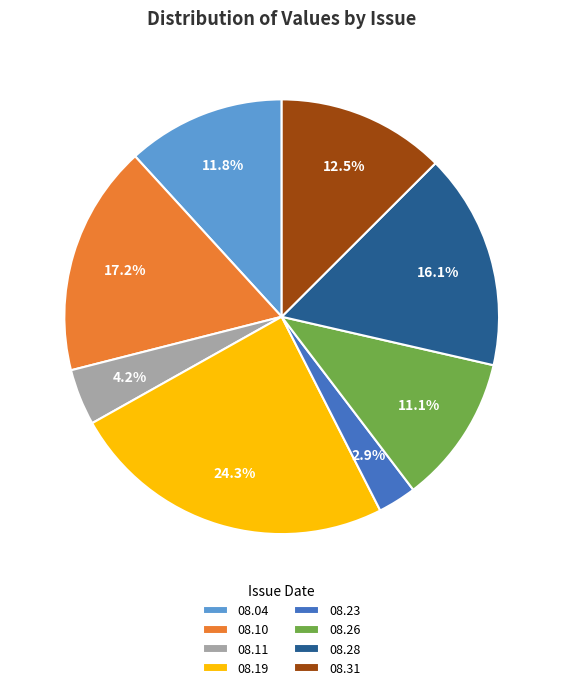

What is the total percentage of 08.28 and 08.31?

28.6%